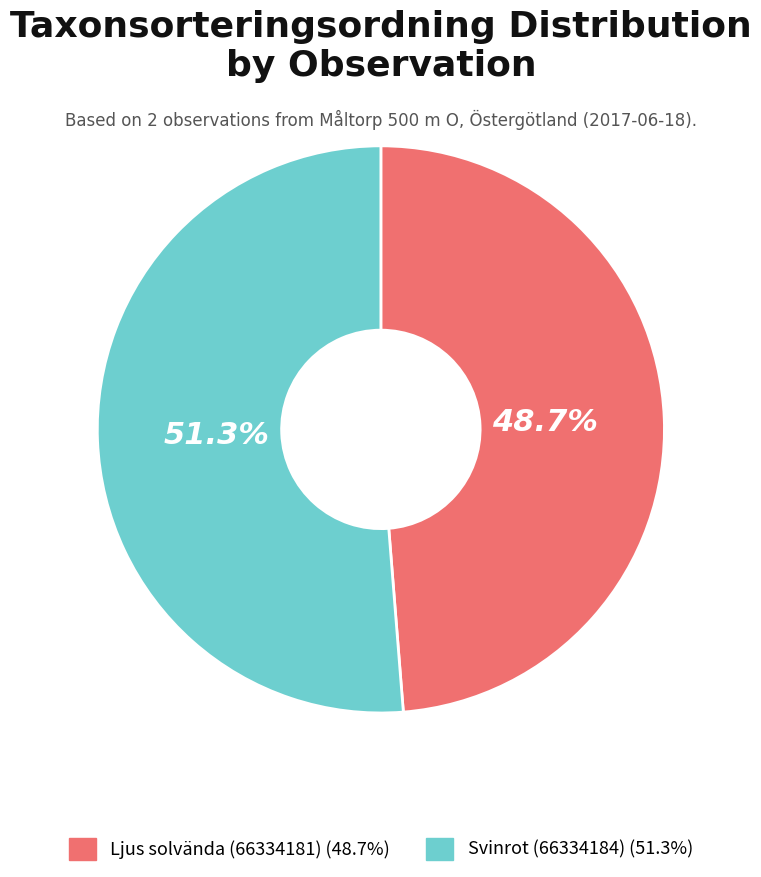

What portion of the pie excludes Ljus solvända (66334181)?

51.3%